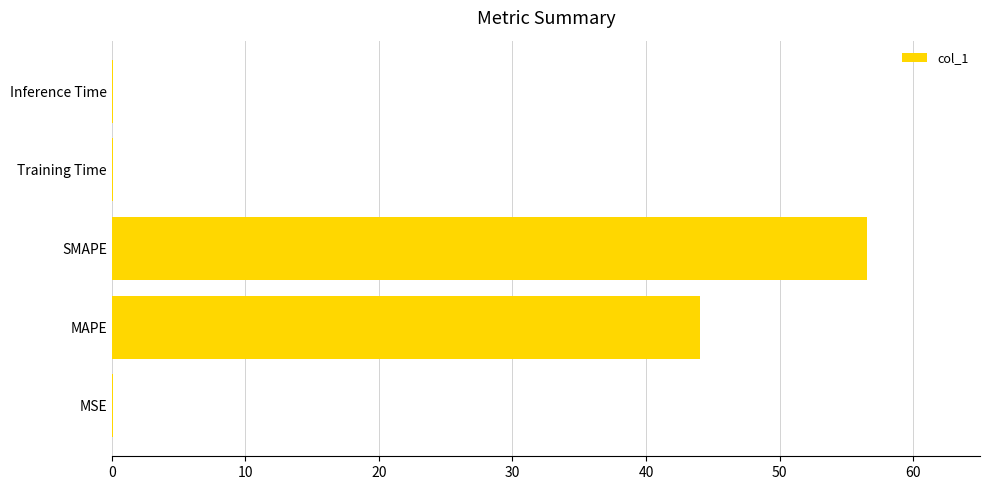

Which has a higher value, MAPE or Training Time?

MAPE